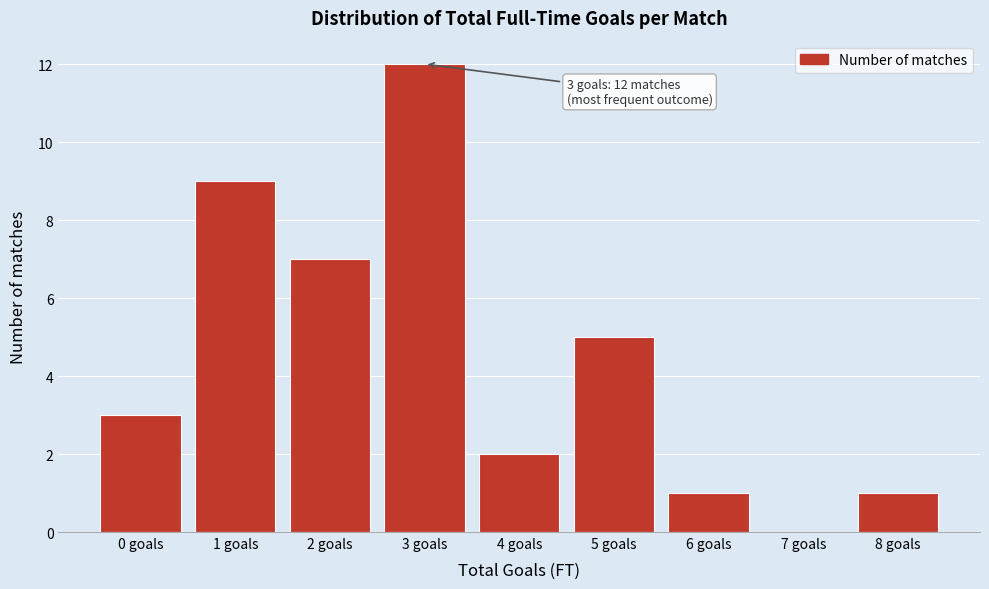

Reading left to right, extract all data points from this chart.

0 goals=3	1 goals=9	2 goals=7	3 goals=12	4 goals=2	5 goals=5	6 goals=1	7 goals=0	8 goals=1